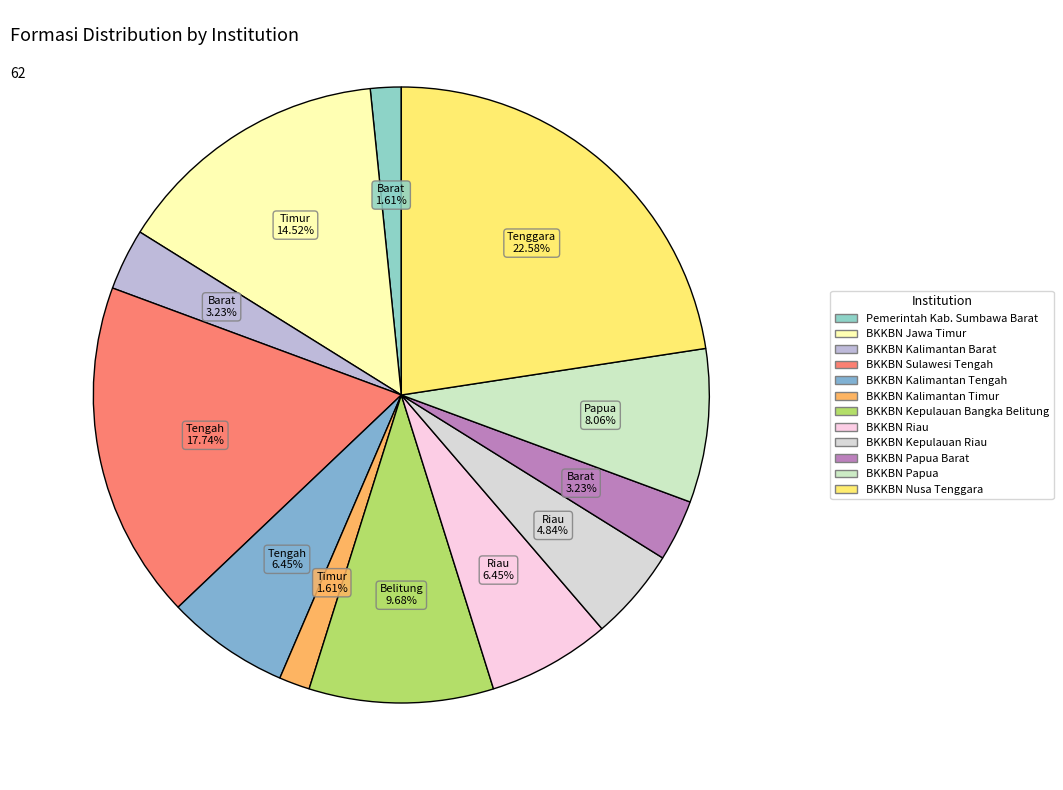

Which category has the smallest portion of the pie?

Pemerintah Kab. Sumbawa Barat